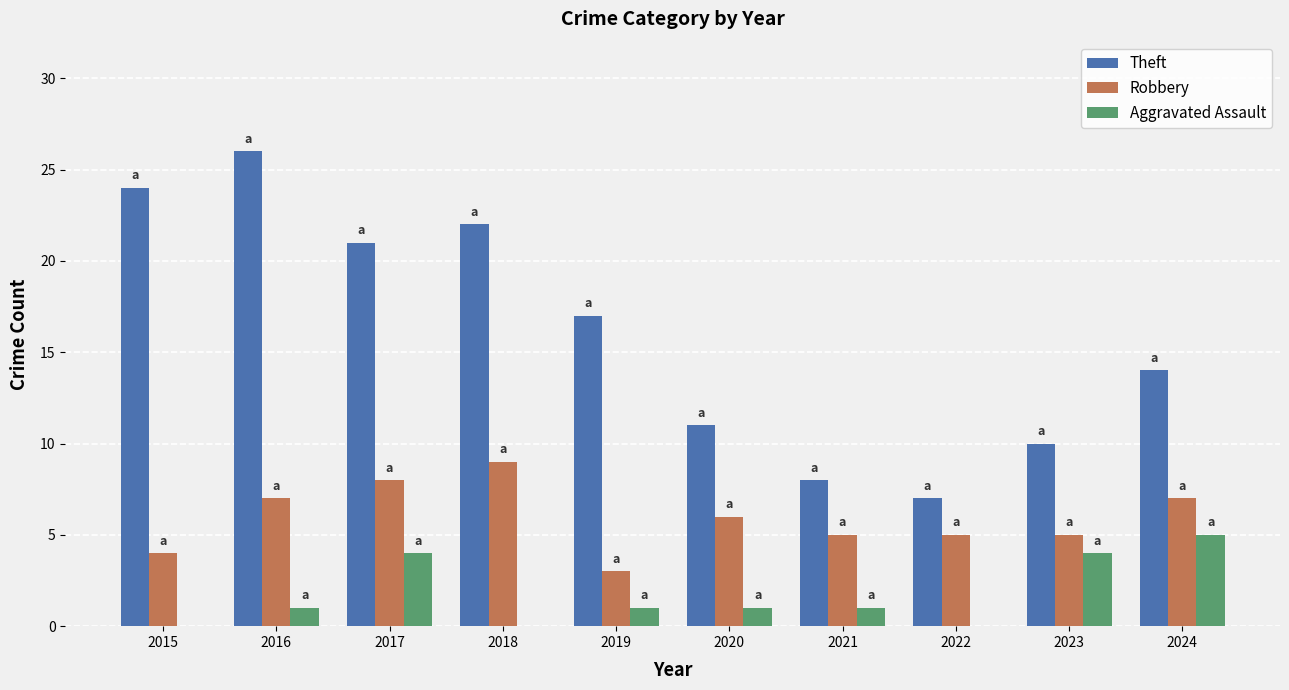

Which series changed the most between 2020 and 2024?

Aggravated Assault